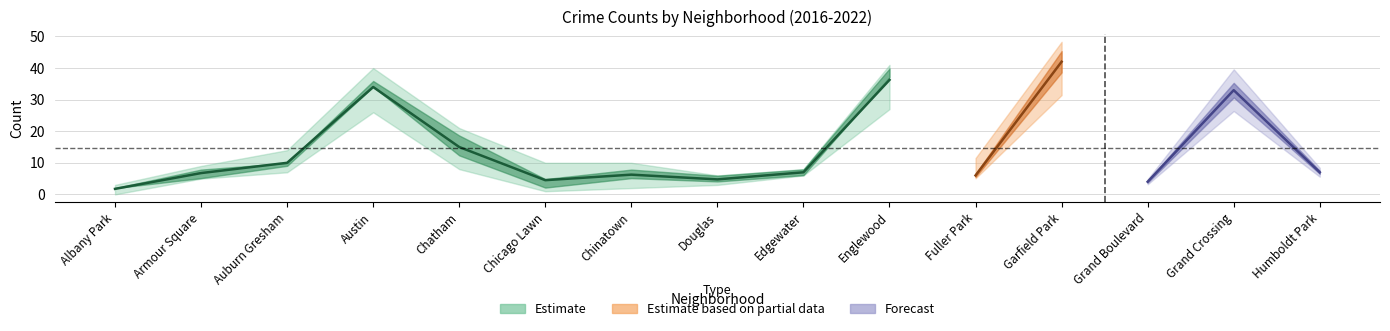

How many data points does each series have?

15